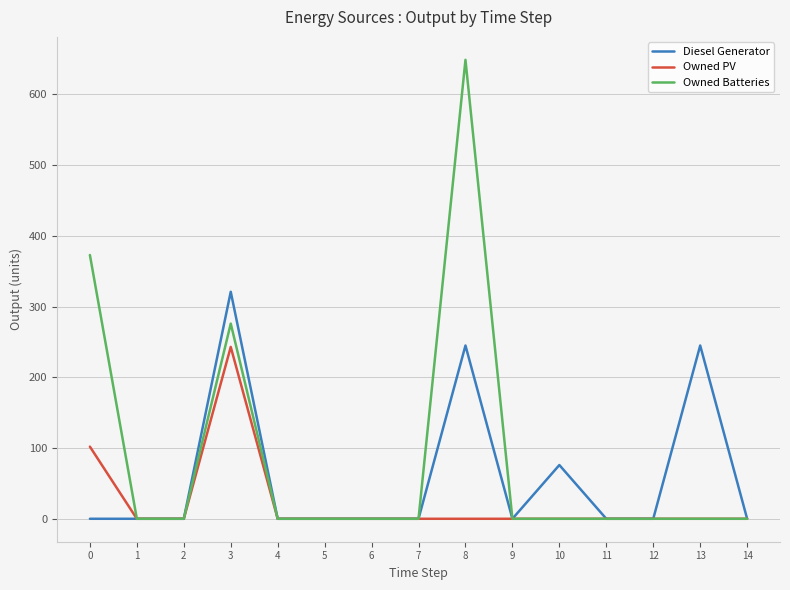

How many values in the Diesel Generator series exceed 0?

4